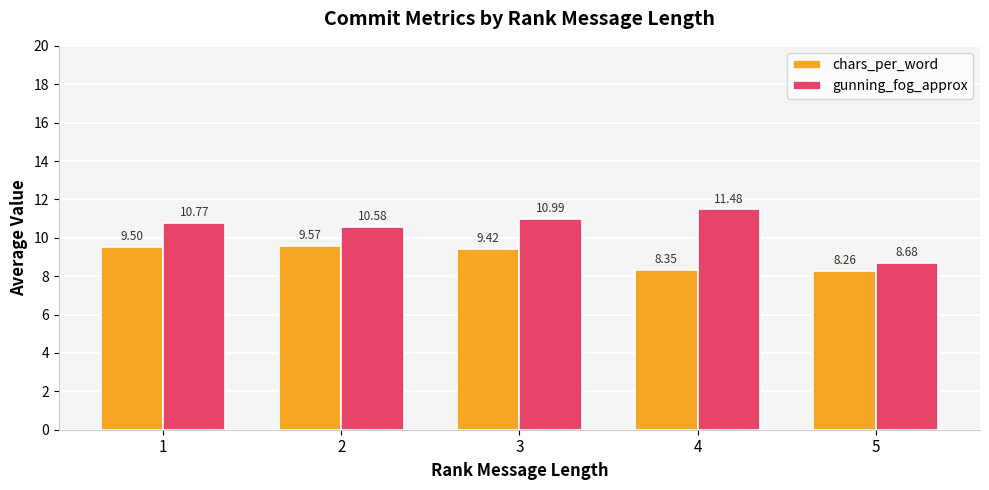

Is the value of chars_per_word at 5 greater than the value of gunning_fog_approx at 4?

No